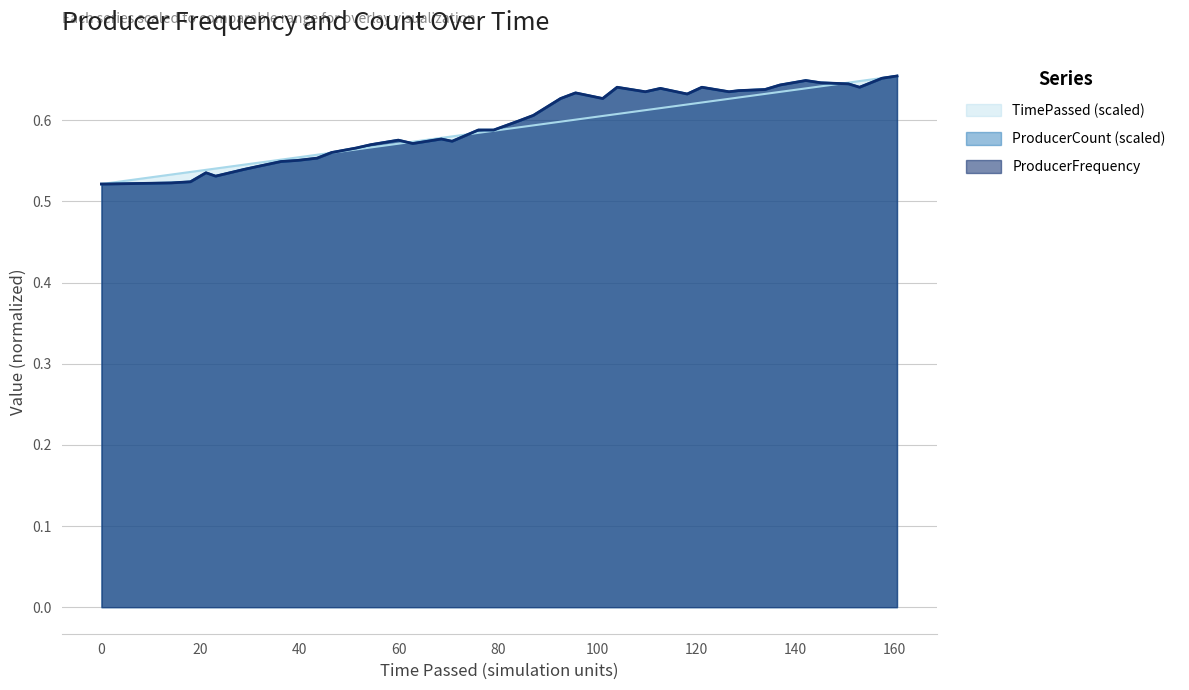

What is the minimum value for ProducerFrequency?

0.5